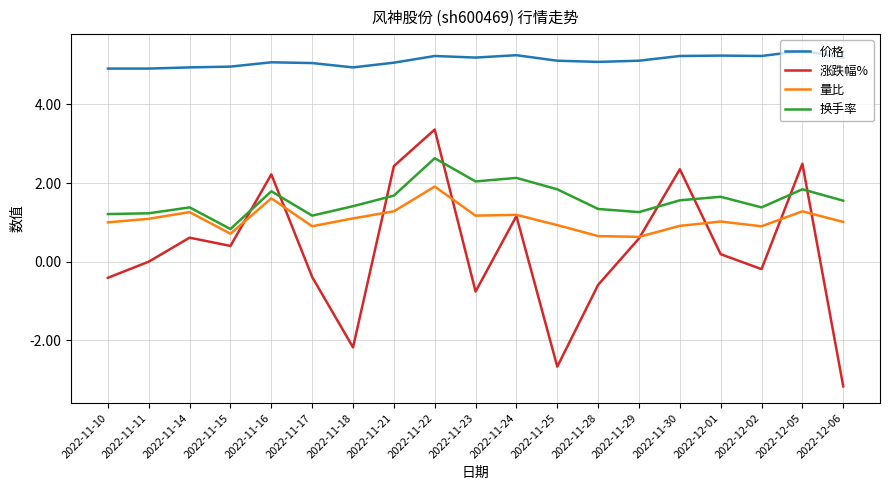

Is the value of 价格 at 2022-11-23 greater than the value of 涨跌幅% at 2022-11-11?

Yes